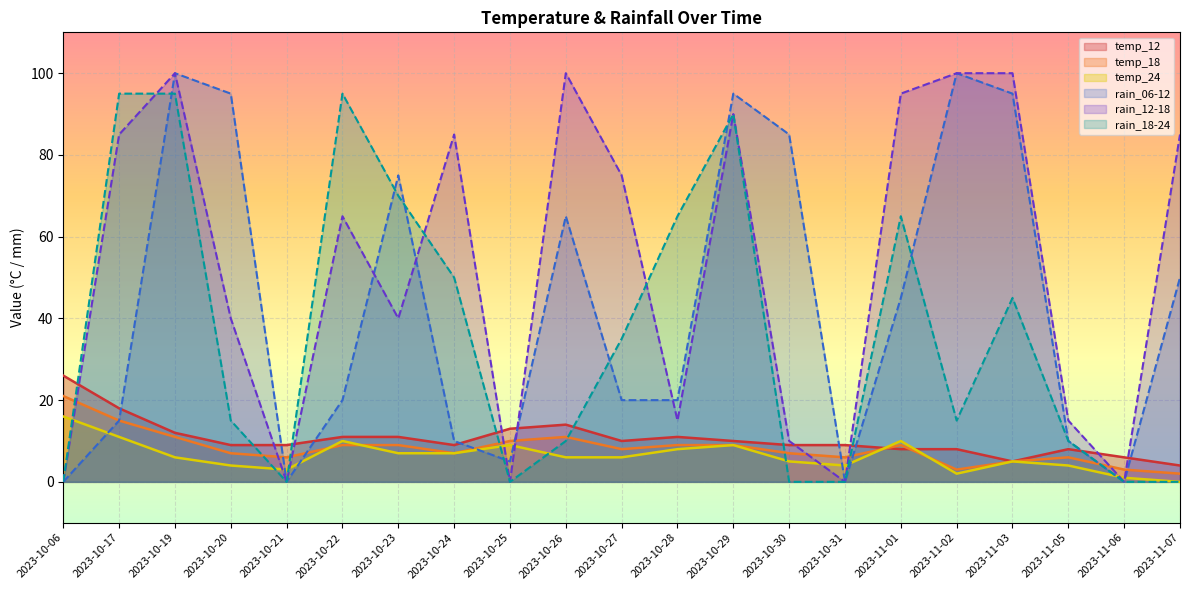

How many values in rain_12-18 are above zero?

16